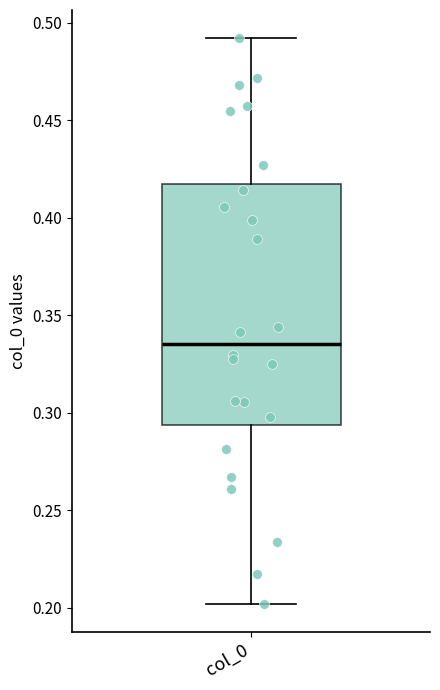

Read this box plot against the y-axis: the position of the median line, the range covered by the box, and the ends of both whiskers. The values are not printed on the chart, so give them approximately, as read against the axis.

median 0.335, box 0.295 to 0.415, whiskers 0.200 to 0.490